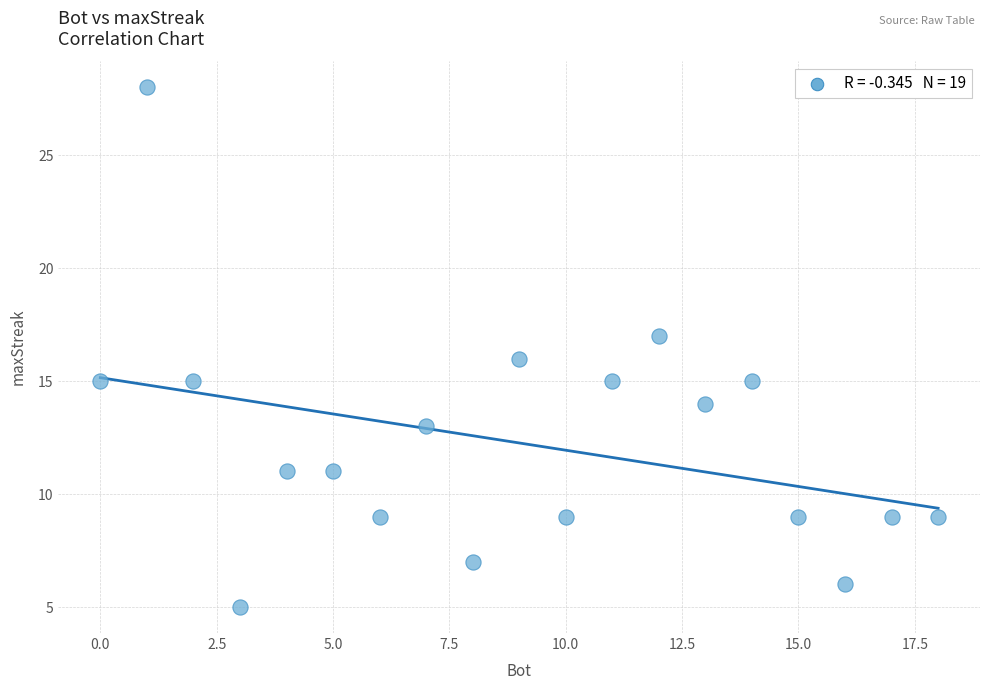

What is the range of Y values (max minus min)?

23